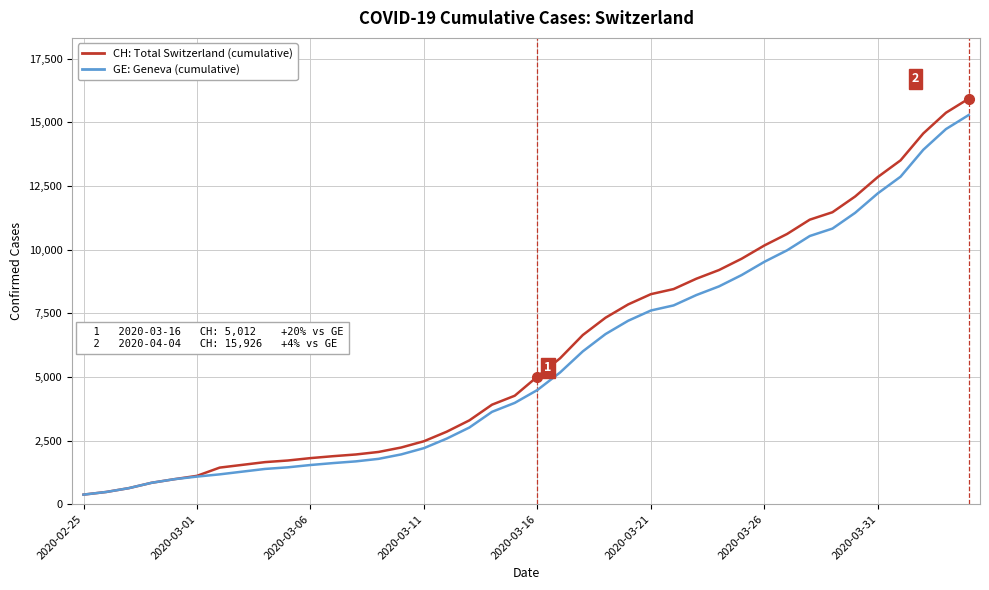

What is the smallest value displayed?

375